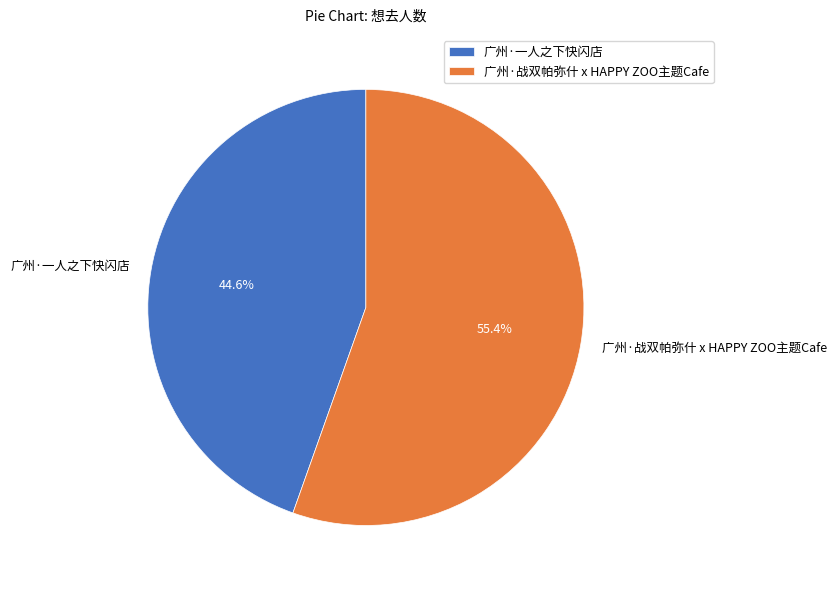

What portion of the pie excludes 广州·一人之下快闪店?

55.4%